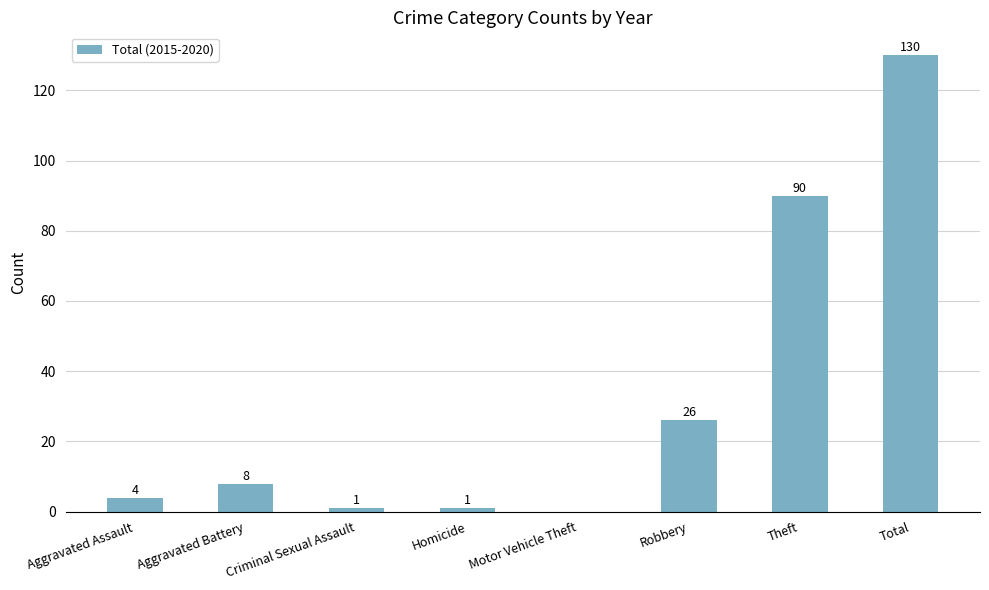

Reading left to right, what are all the values shown in this chart?

4	8	1	1	0	26	90	130